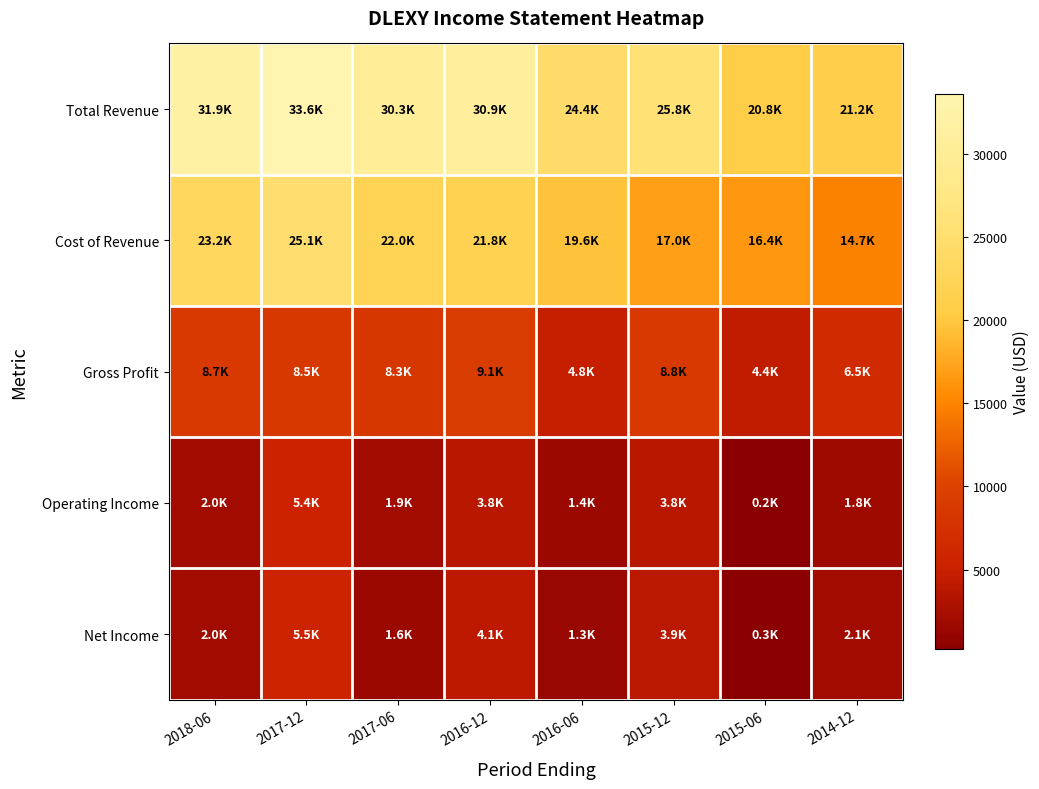

At how many categories does at least one series exceed 31336?

2